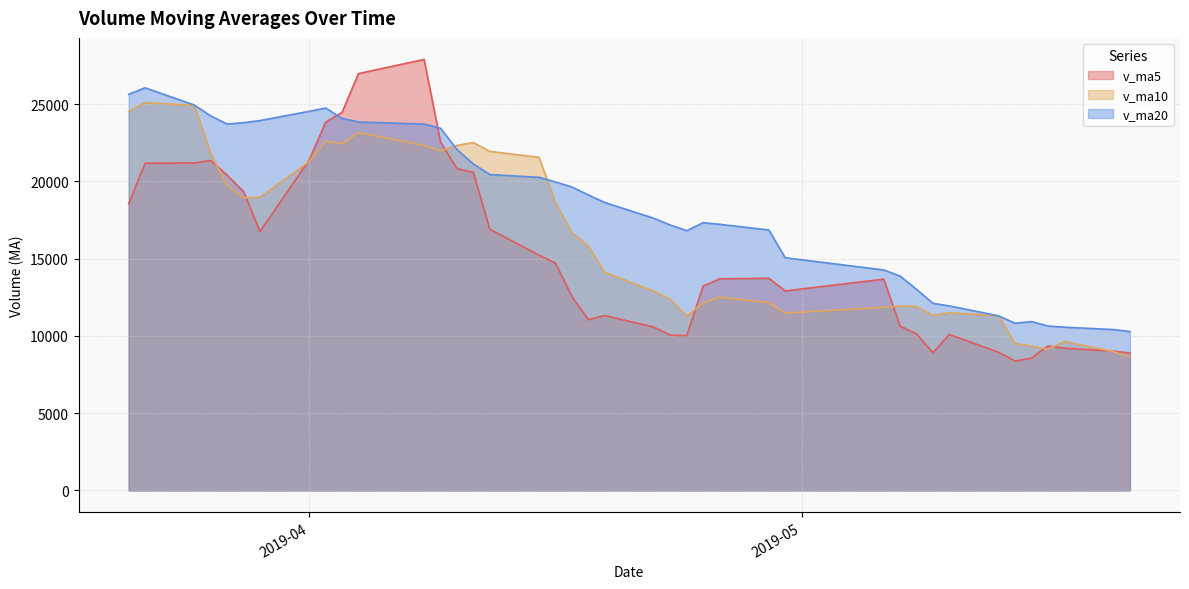

How many lines are shown in the chart?

3